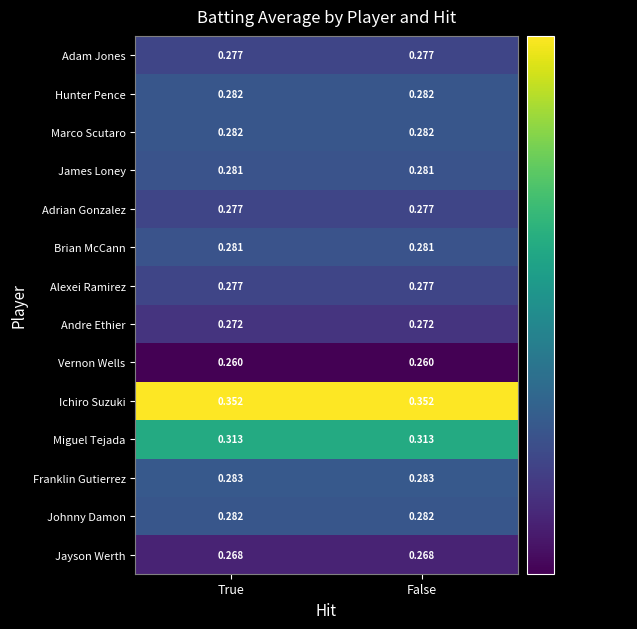

What is the total value across all series at True?

4.0